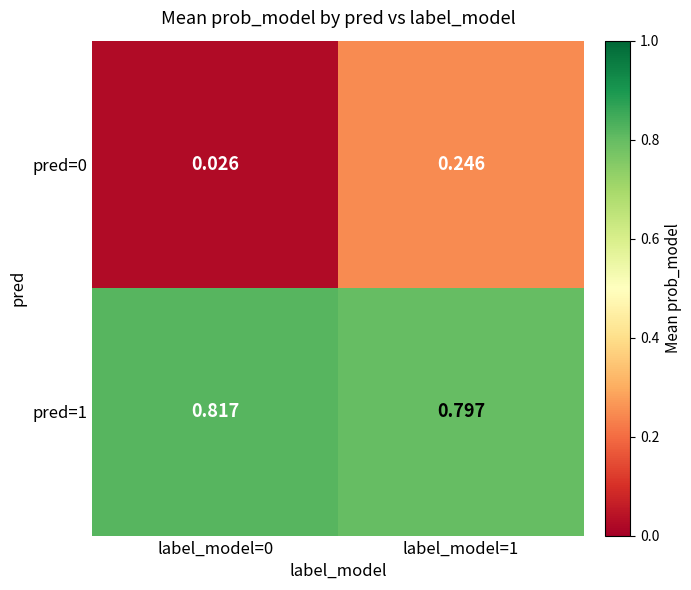

Count the number of categories in the chart.

2